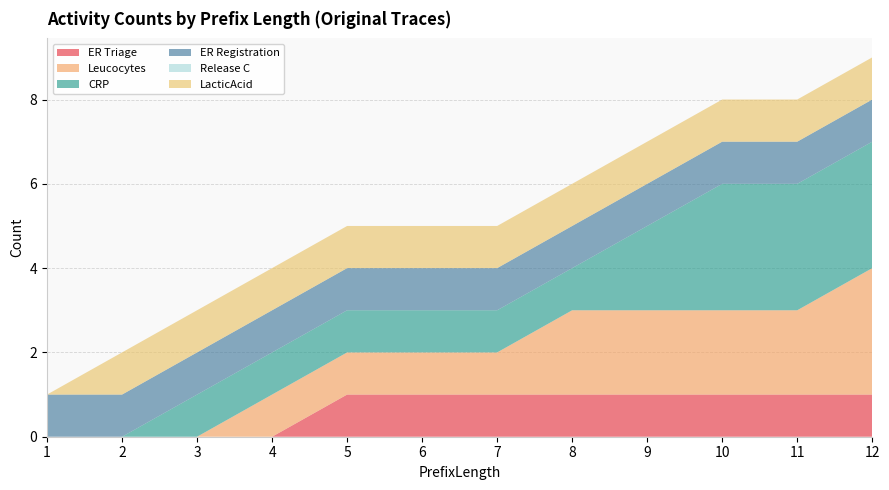

Reading right to left, transcribe all the data shown in this chart.

ER Triage: 12=1	11=1	10=1	9=1	8=1	7=1	6=1	5=1	4=0	3=0	2=0	1=0
Leucocytes: 12=3	11=2	10=2	9=2	8=2	7=1	6=1	5=1	4=1	3=0	2=0	1=0
CRP: 12=3	11=3	10=3	9=2	8=1	7=1	6=1	5=1	4=1	3=1	2=0	1=0
ER Registration: 12=1	11=1	10=1	9=1	8=1	7=1	6=1	5=1	4=1	3=1	2=1	1=1
Release C: 12=0	11=0	10=0	9=0	8=0	7=0	6=0	5=0	4=0	3=0	2=0	1=0
LacticAcid: 12=1	11=1	10=1	9=1	8=1	7=1	6=1	5=1	4=1	3=1	2=1	1=0